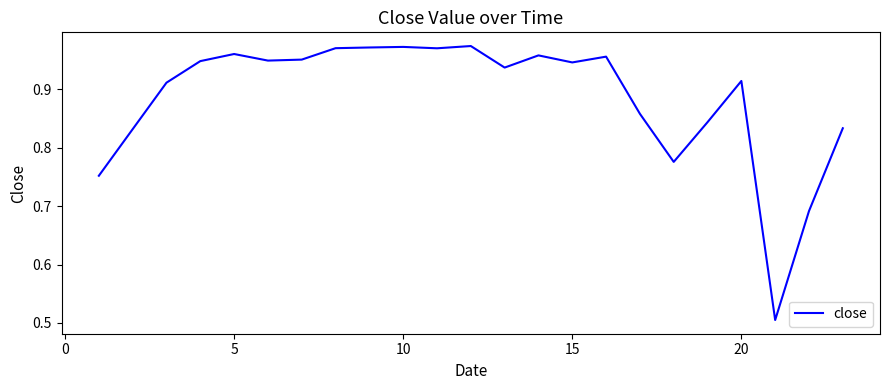

What is the sum of all values?

20.4